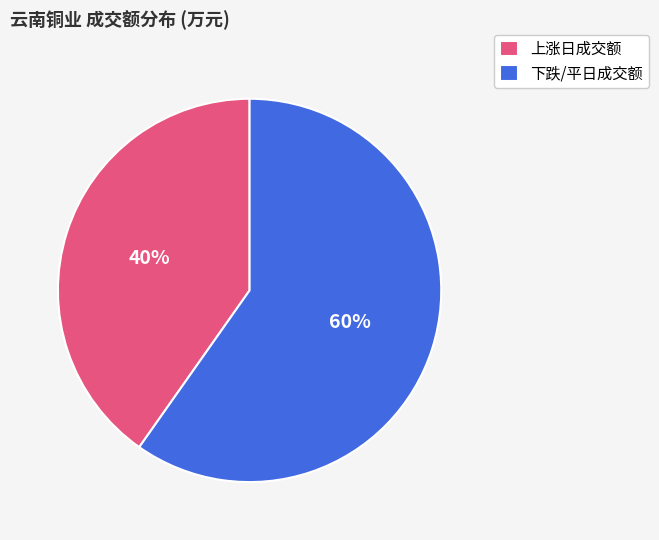

Do 下跌/平日成交额 and 上涨日成交额 together represent more than half of the pie?

Yes